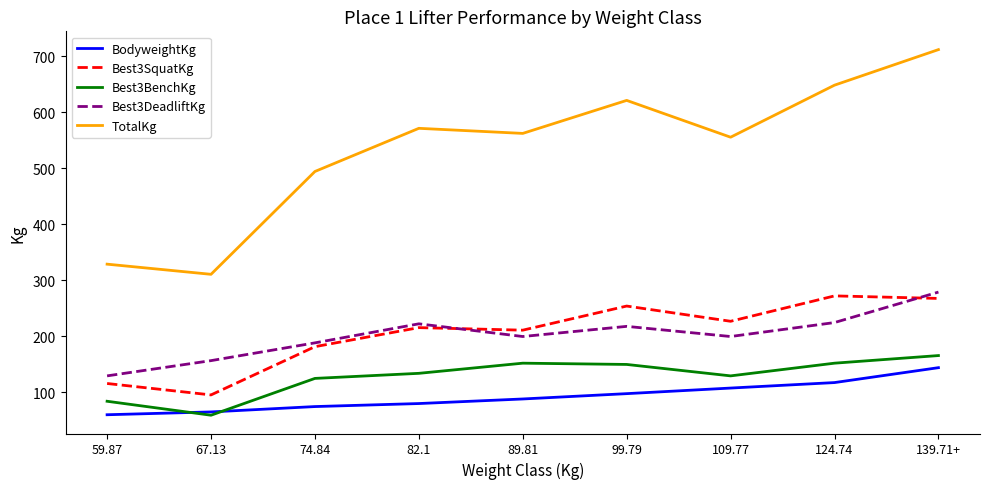

Which category has the highest value in the Best3BenchKg series?

139.71+